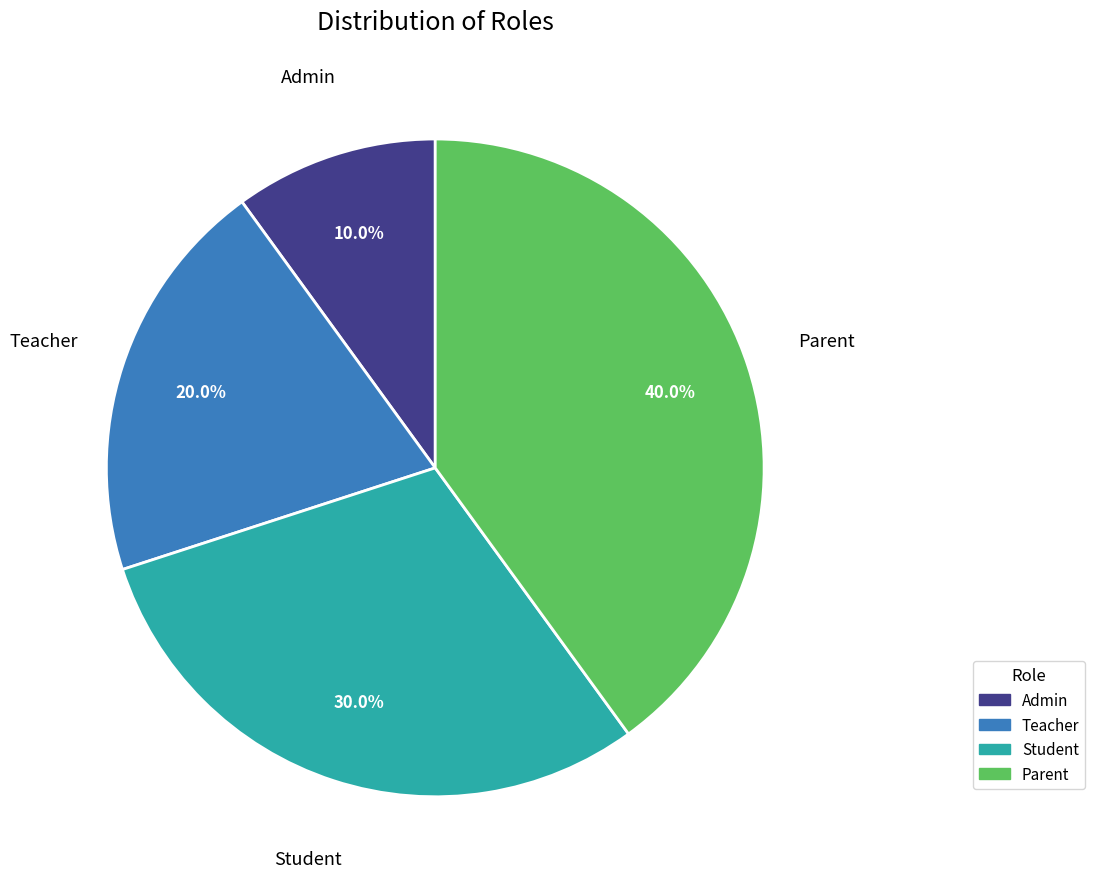

Rank the categories by value from lowest to highest.

Admin, Teacher, Student, Parent